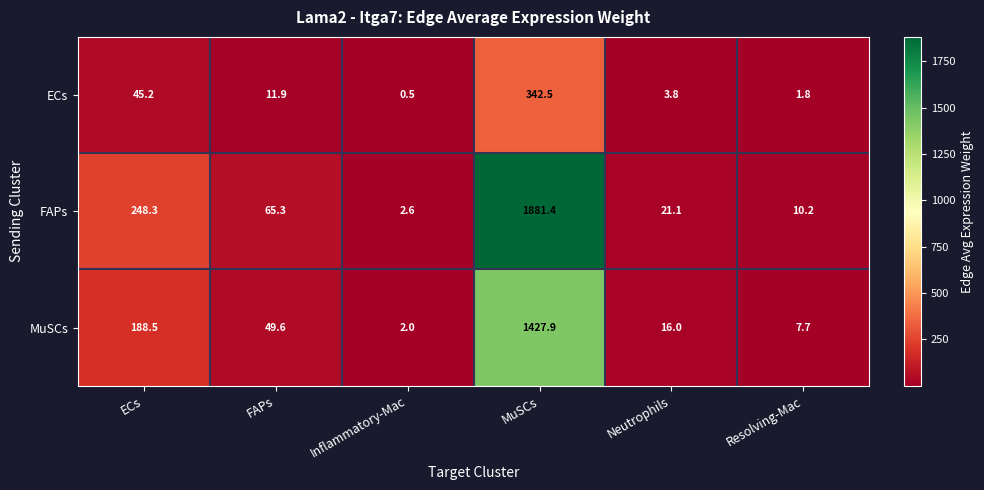

The FAPs series shows 65.3 at FAPs. True or false?

True